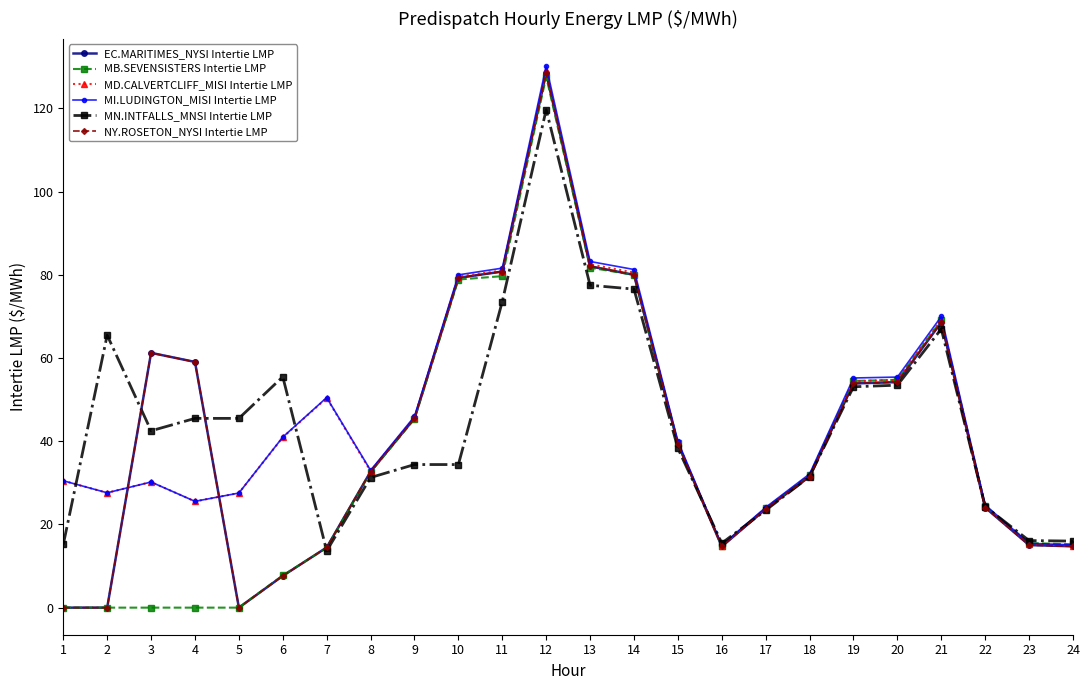

Is this an area chart (filled region under the line)?

No